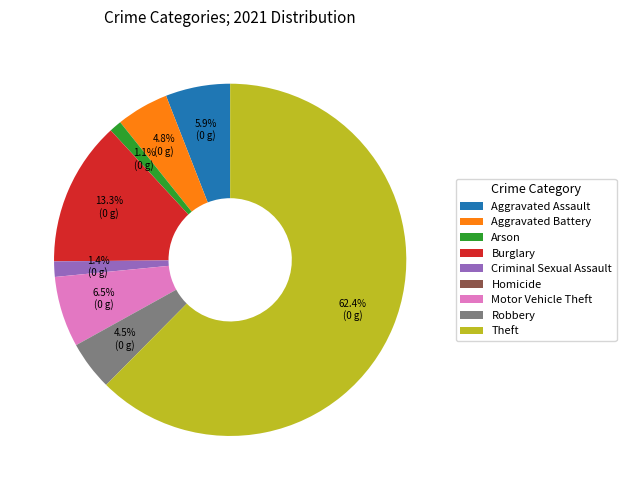

Approximately how many times larger is the value at Aggravated Assault compared to Theft?

0.1